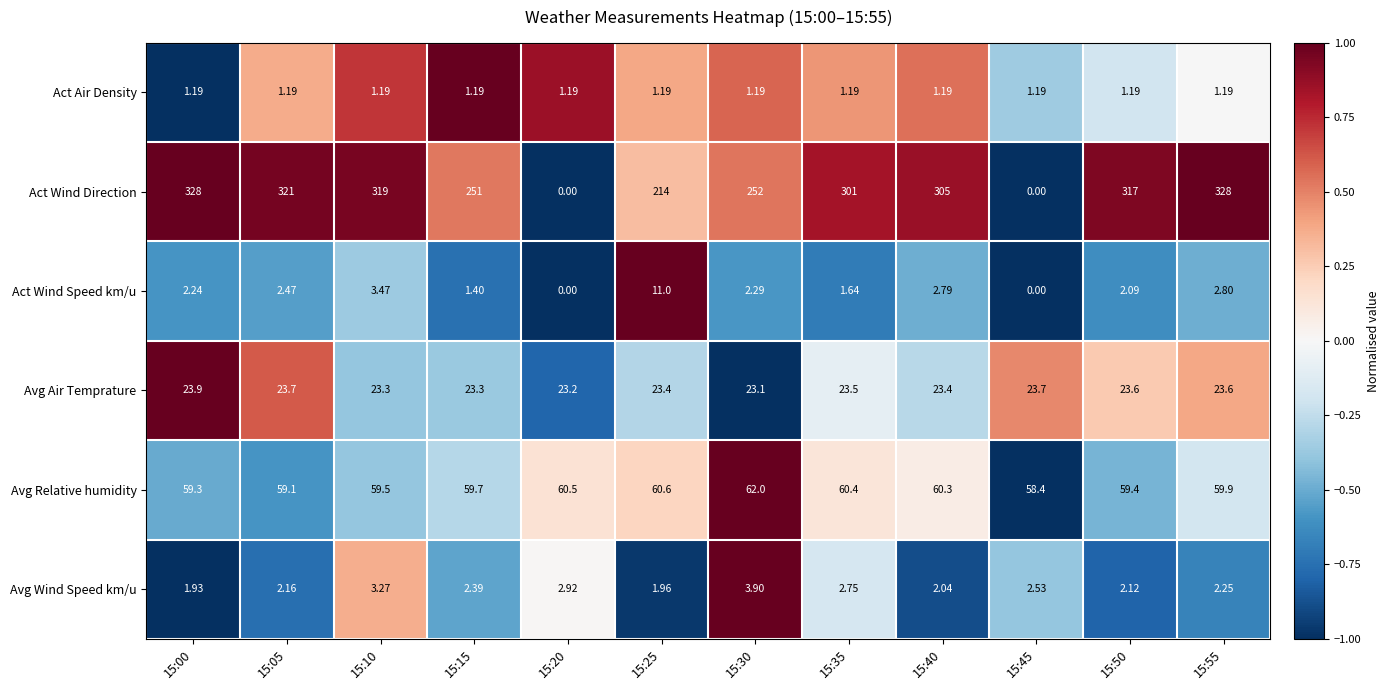

How many series are shown in this chart?

6